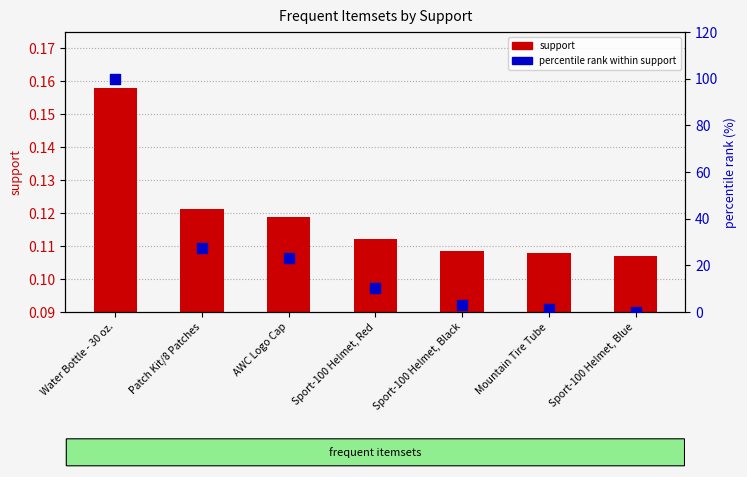

At which category is the sum across all series the highest?

Water Bottle - 30 oz.